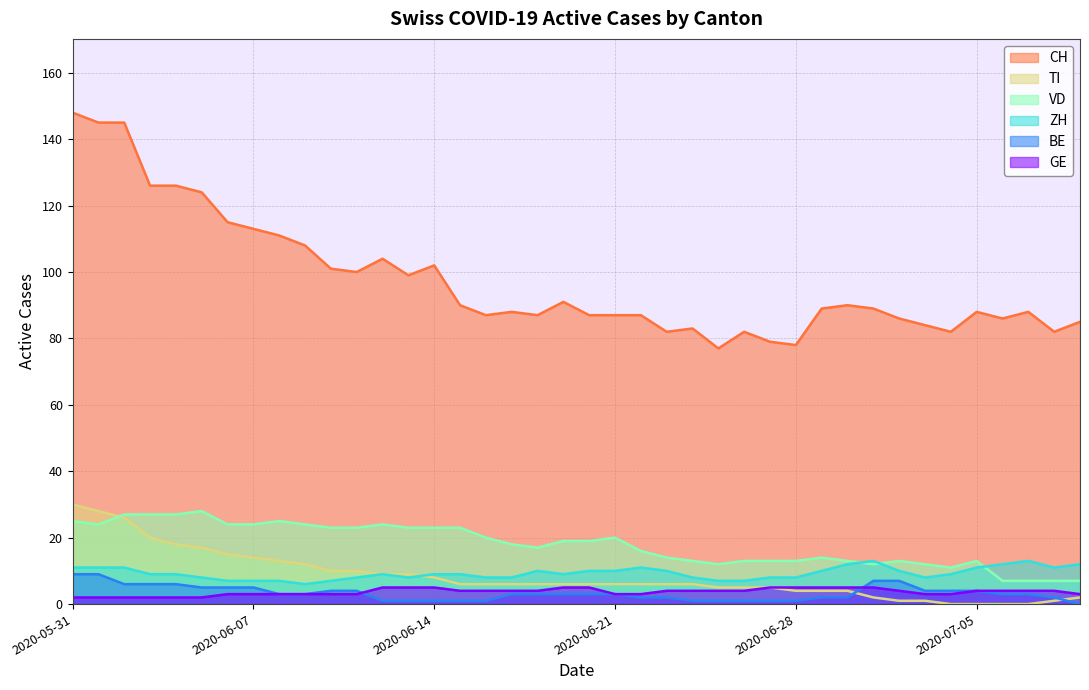

What is the maximum value for VD?

28